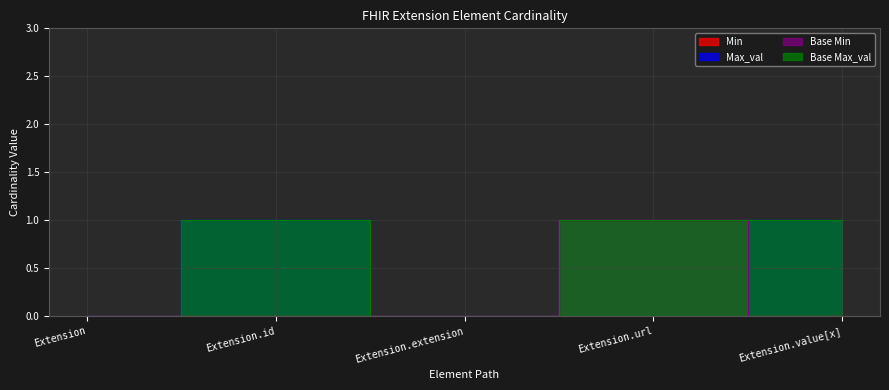

Reading left to right, what are all the values shown in this chart?

Min: 0	0	0	1	0
Max_val: 0	1	0	1	1
Base Min: 0	0	0	1	0
Base Max_val: 0	1	0	1	1